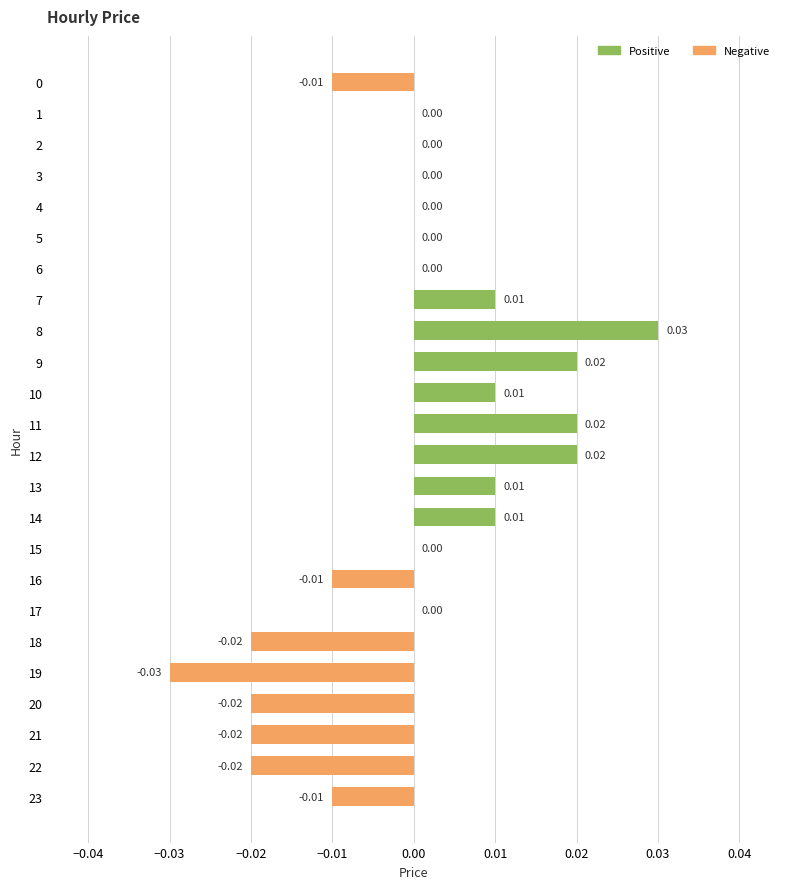

Between 9 and 7, which is larger?

9